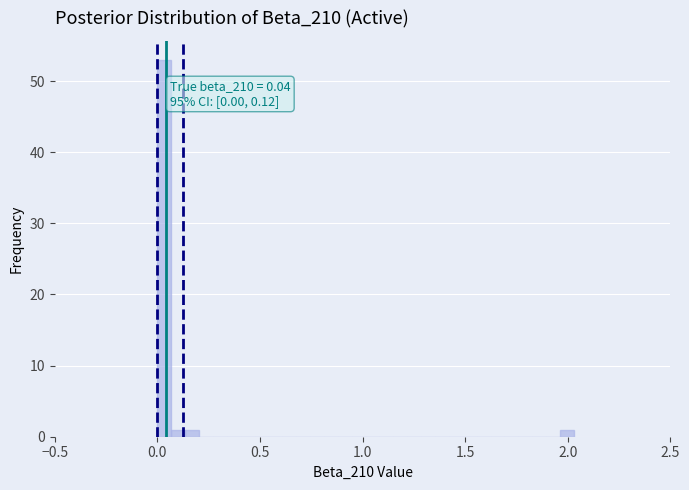

Read against the x-axis, roughly where is the centre of the tallest bar?

0.05